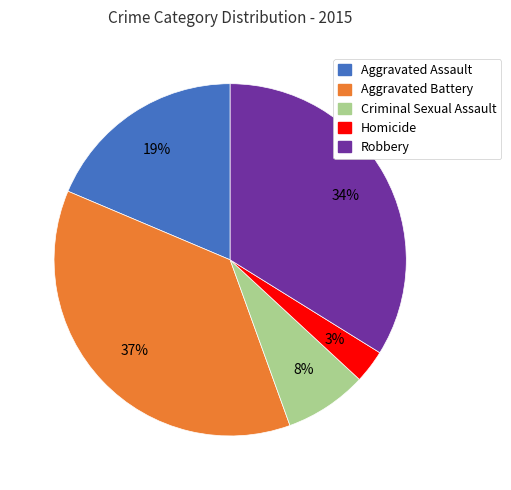

The Robbery slice represents 48% of the pie. True or false?

False